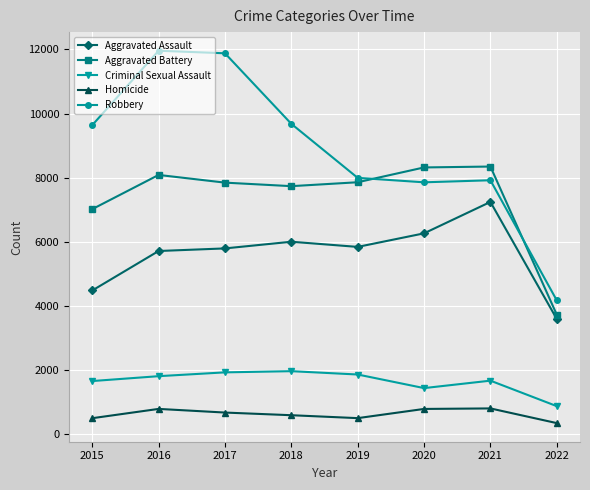

What is the average value of the Criminal Sexual Assault series?

1648